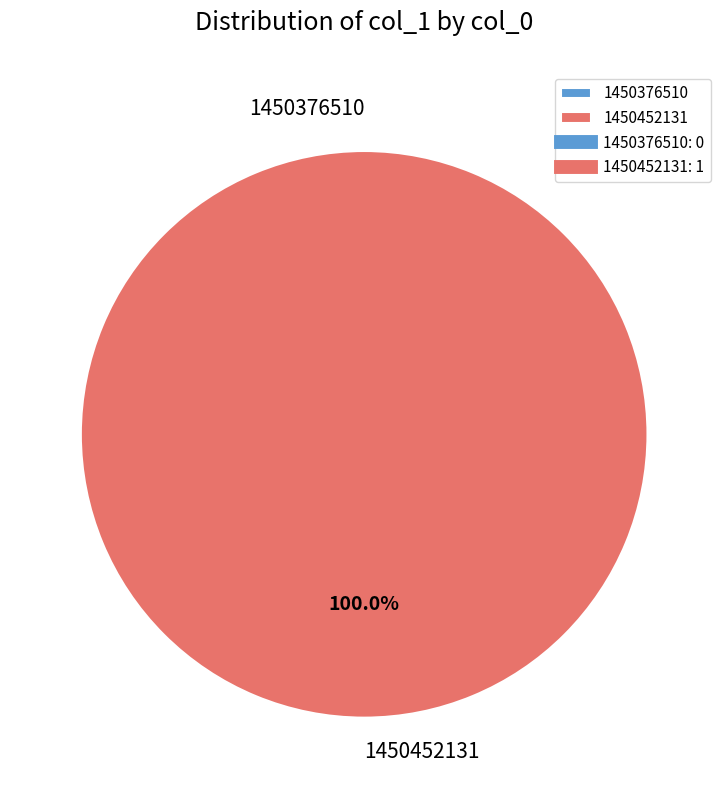

Count the number of slices in the pie.

2